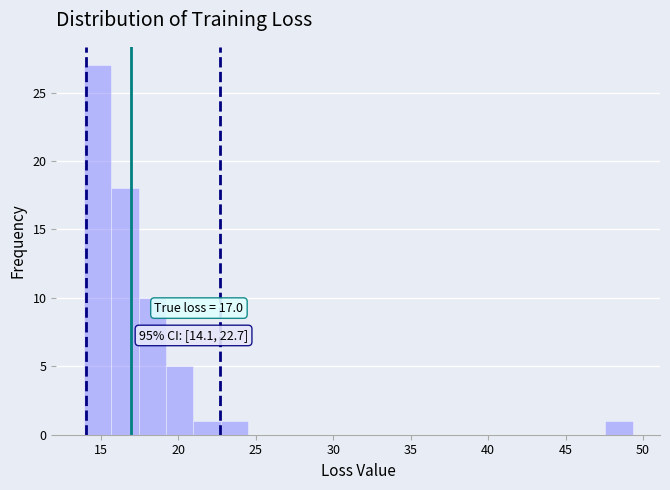

Read against the x-axis, roughly where is the centre of the tallest bar?

15.0